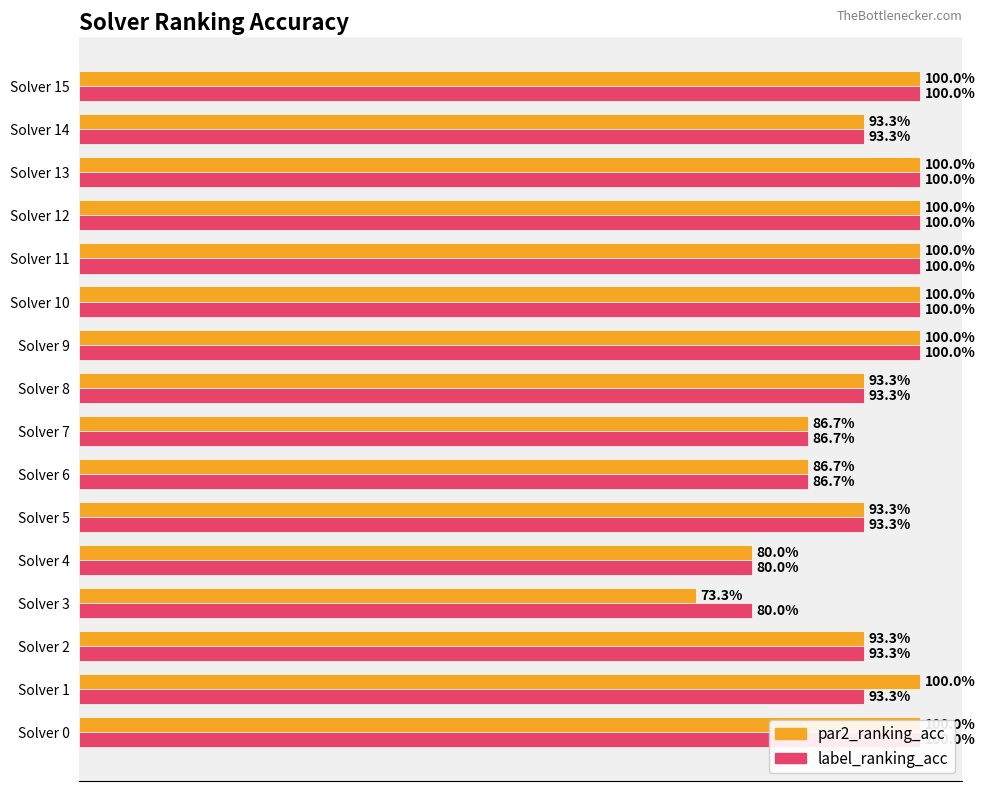

The label_ranking_acc series shows 1.0 at Solver 11. True or false?

True